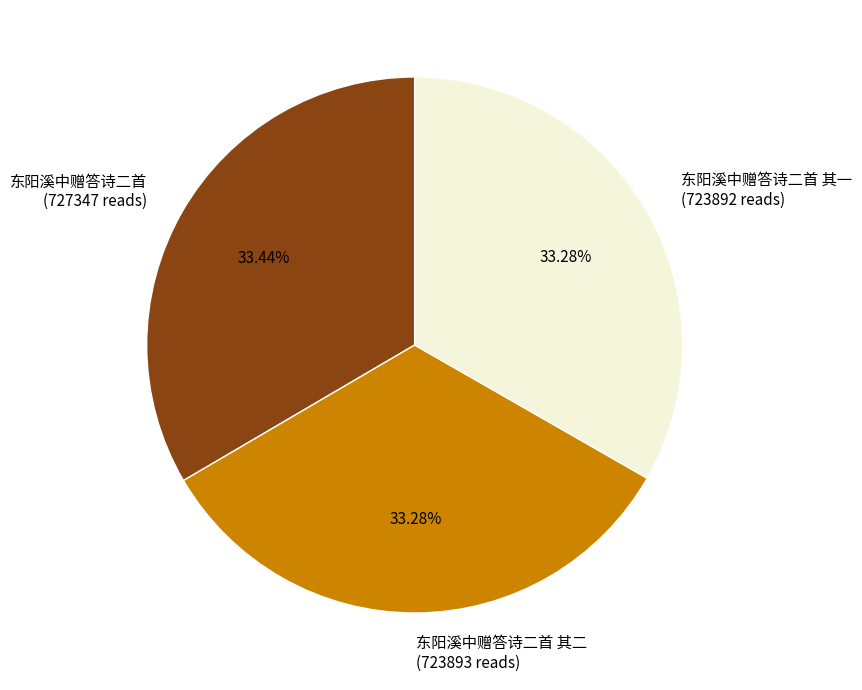

Combined, do 东阳溪中赠答诗二首 其二 (723893 reads) and 东阳溪中赠答诗二首 (727347 reads) account for over 50%?

Yes